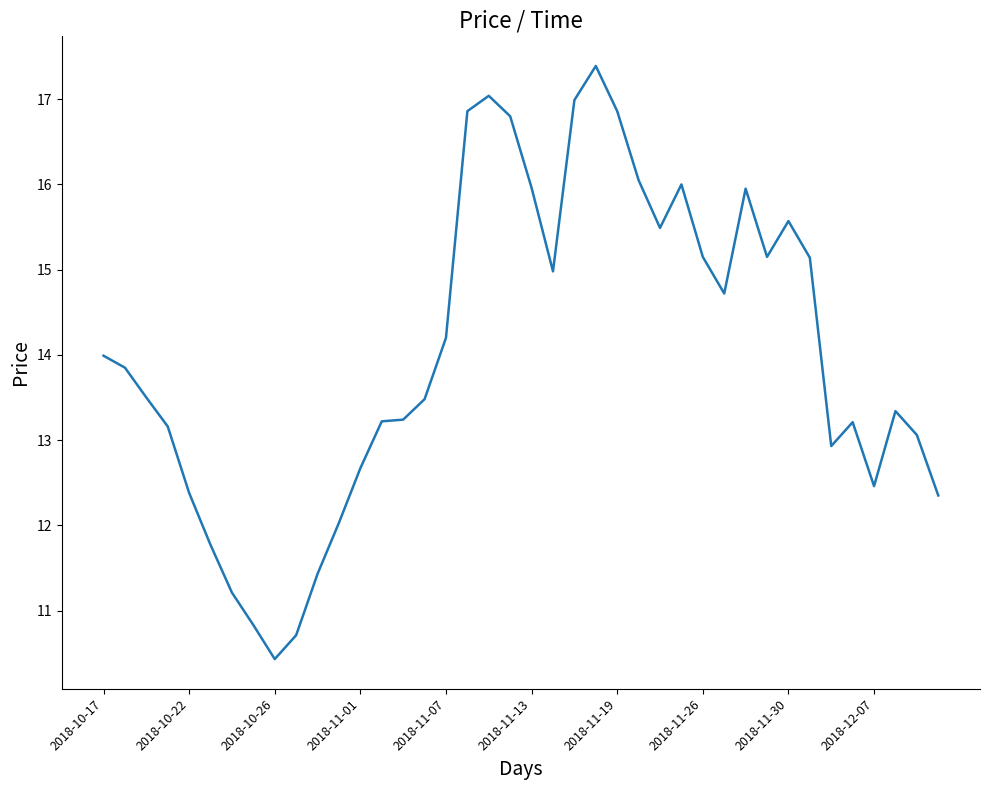

What is the smallest value displayed?

10.4